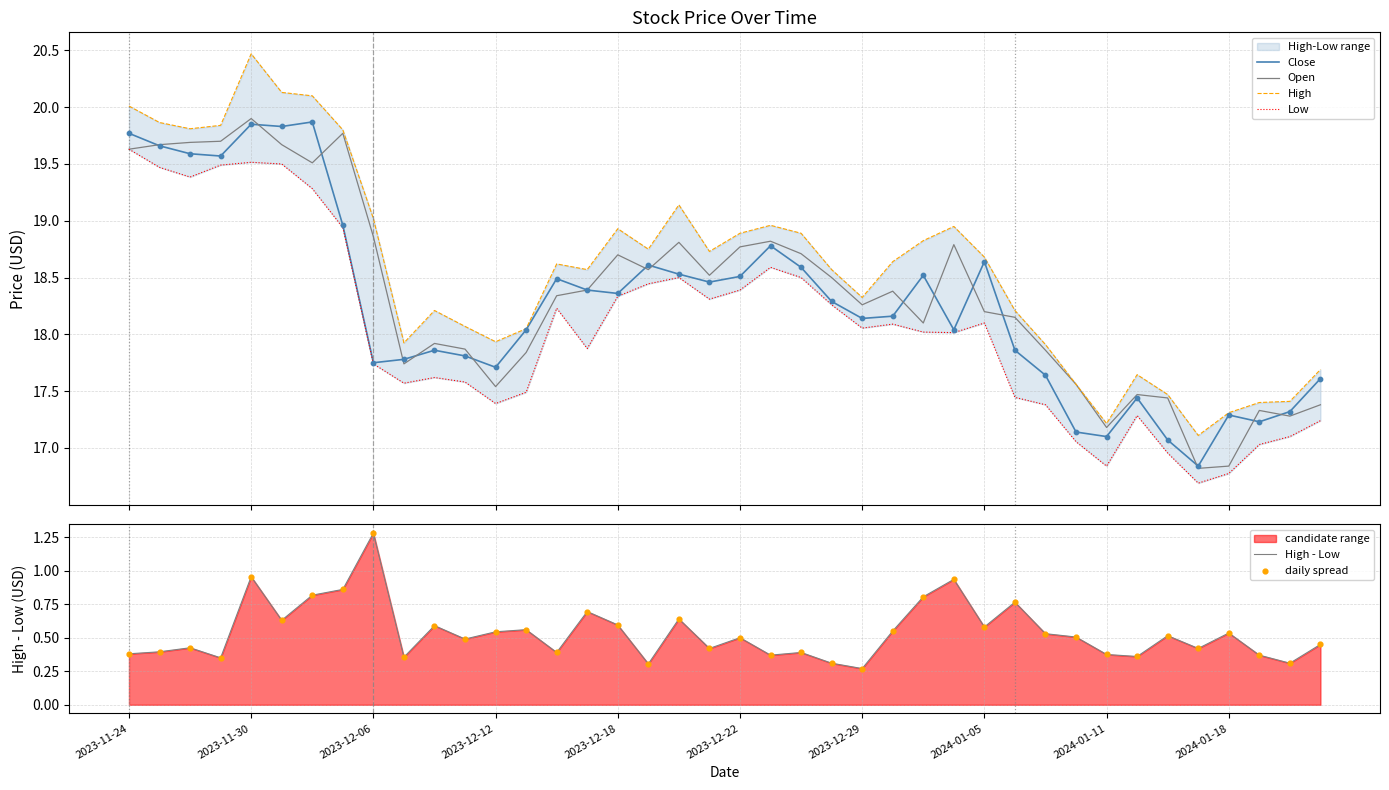

At how many categories does at least one series exceed 6?

40